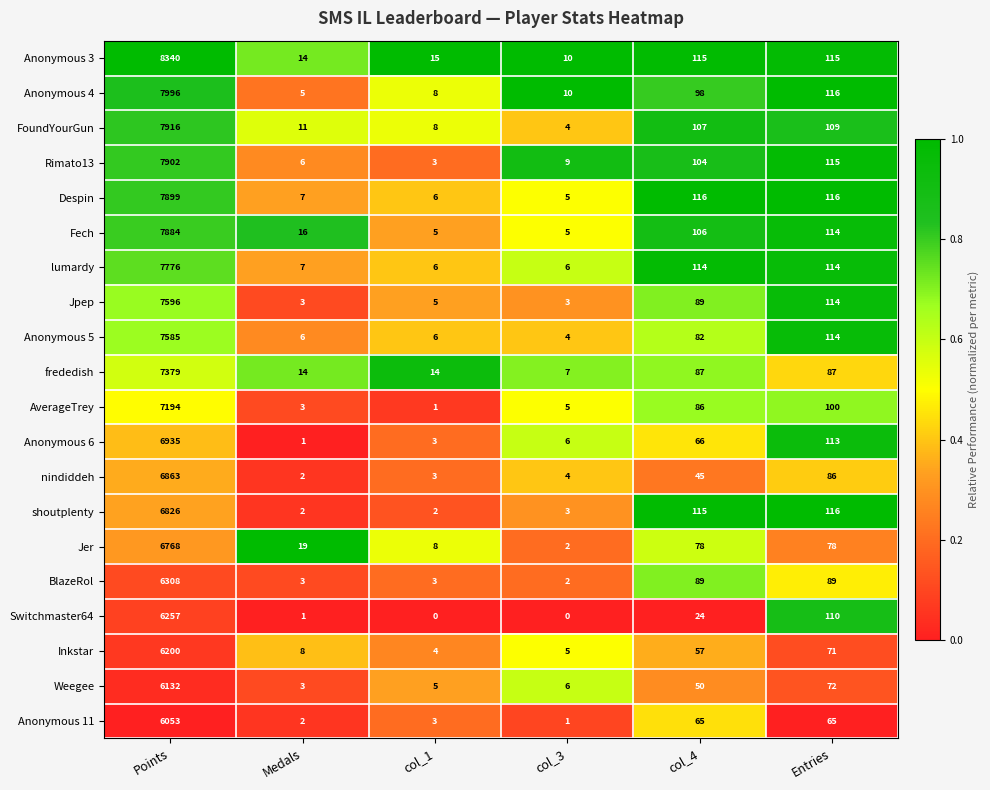

Where is nindiddeh nearest to the value 3432?

Entries